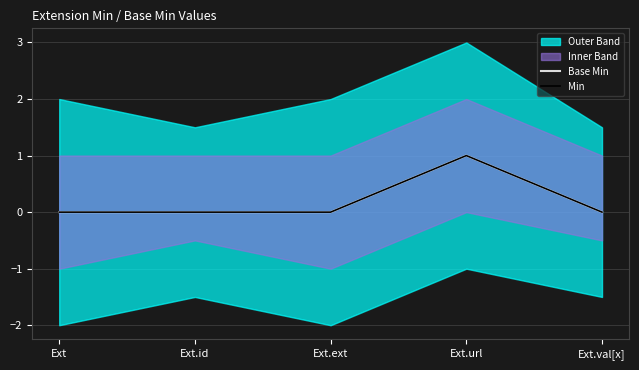

The Base Min series shows -1 at Ext.ext. True or false?

False